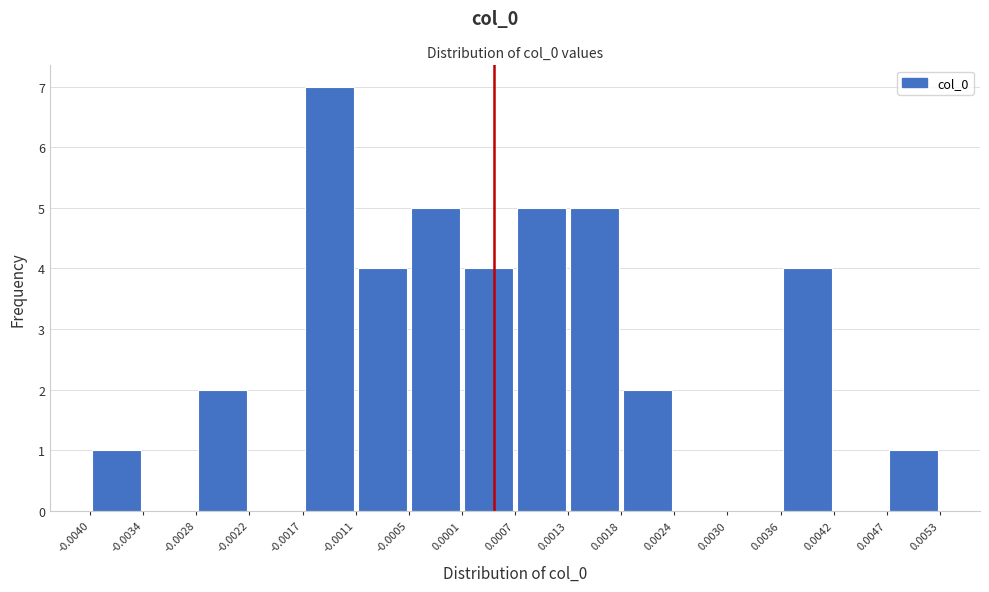

Reading left to right, list every bar in this chart as the range it spans on the x-axis followed by its height. The values are not printed on the chart, so give them approximately, as read against the axis.

-0.0040 to -0.0034: 1
-0.0034 to -0.0028: 0
-0.0028 to -0.0022: 2
-0.0022 to -0.0017: 0
-0.0017 to -0.0011: 7
-0.0011 to -0.0005: 4
-0.0005 to 0.0001: 5
0.0001 to 0.0007: 4
0.0007 to 0.0013: 5
0.0013 to 0.0018: 5
0.0018 to 0.0024: 2
0.0024 to 0.0030: 0
0.0030 to 0.0036: 0
0.0036 to 0.0042: 4
0.0042 to 0.0047: 0
0.0047 to 0.0053: 1